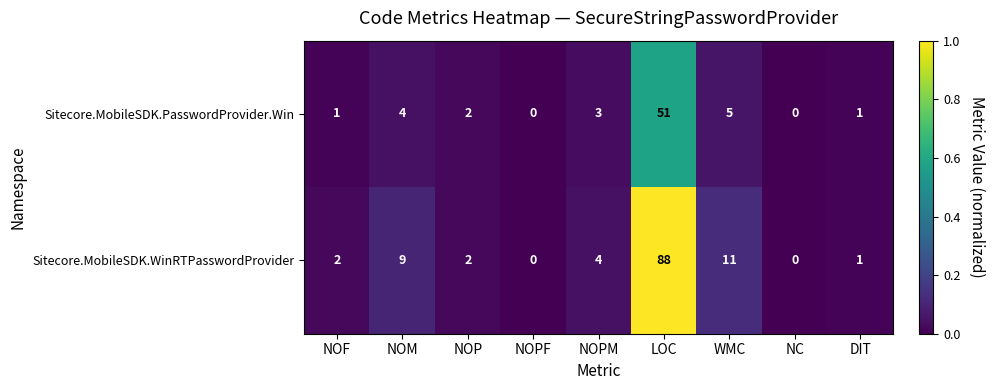

Which series changed the most between NOM and WMC?

Sitecore.MobileSDK.WinRTPasswordProvider